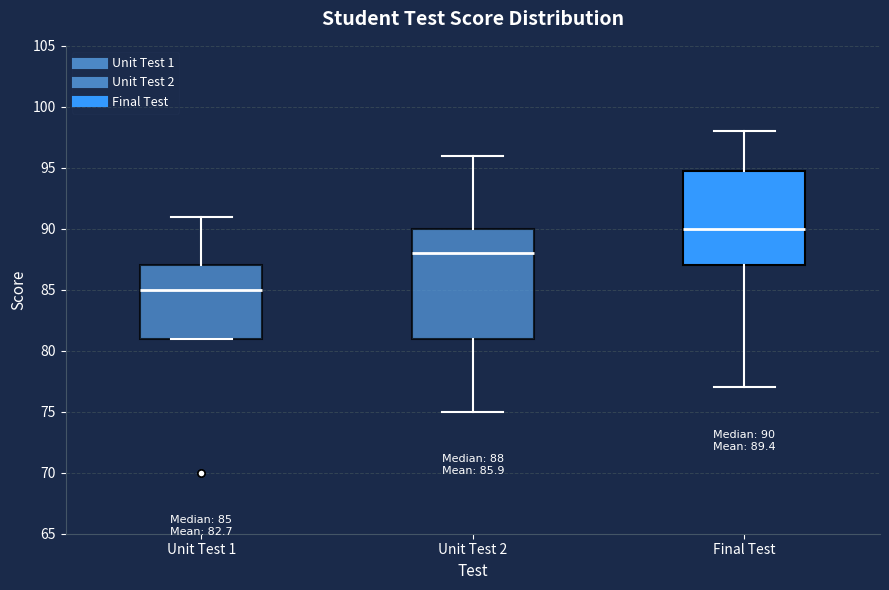

Comparing the boxes themselves (not the whiskers), which one is the tallest?

Unit Test 2